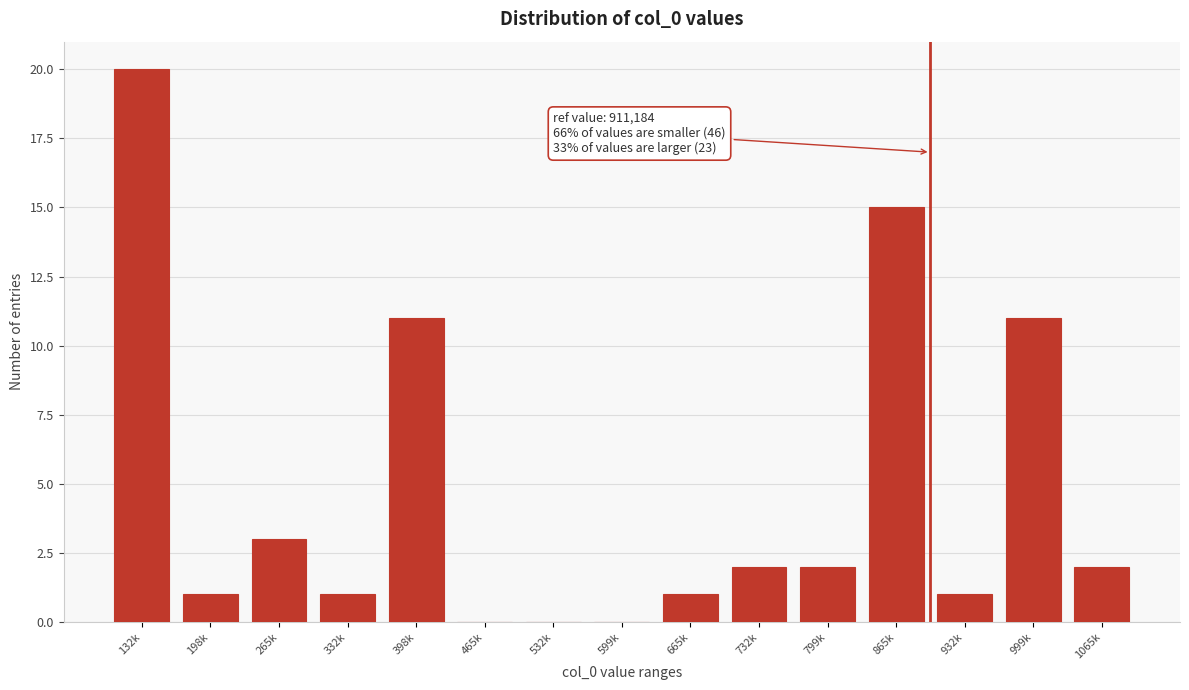

Reading left to right, list all the values displayed in this chart.

132k=20	198k=1	265k=3	332k=1	398k=11	465k=0	532k=0	599k=0	665k=1	732k=2	799k=2	865k=15	932k=1	999k=11	1065k=2